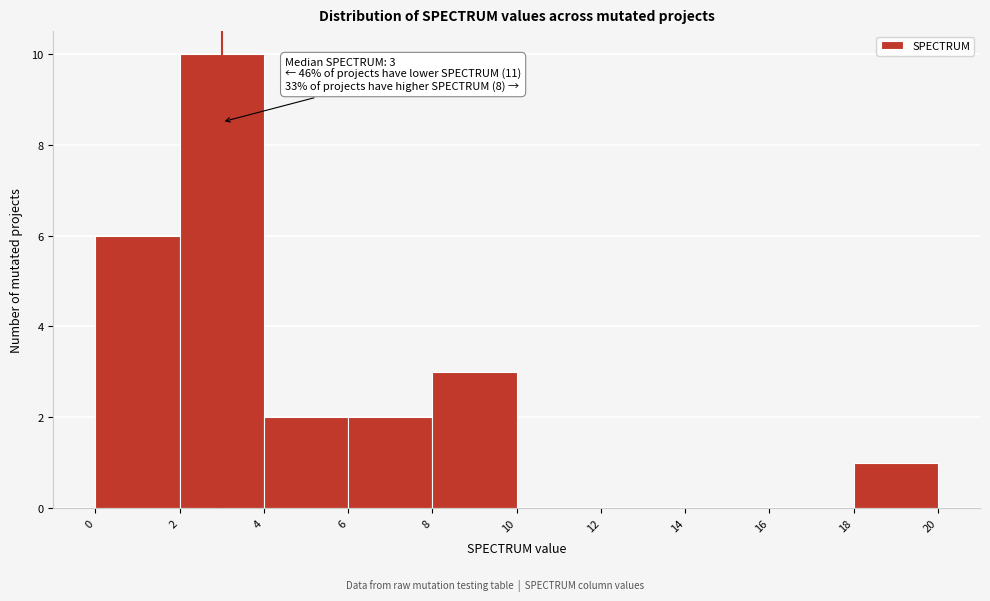

Which range on the x-axis has the tallest bar?

2 to 4